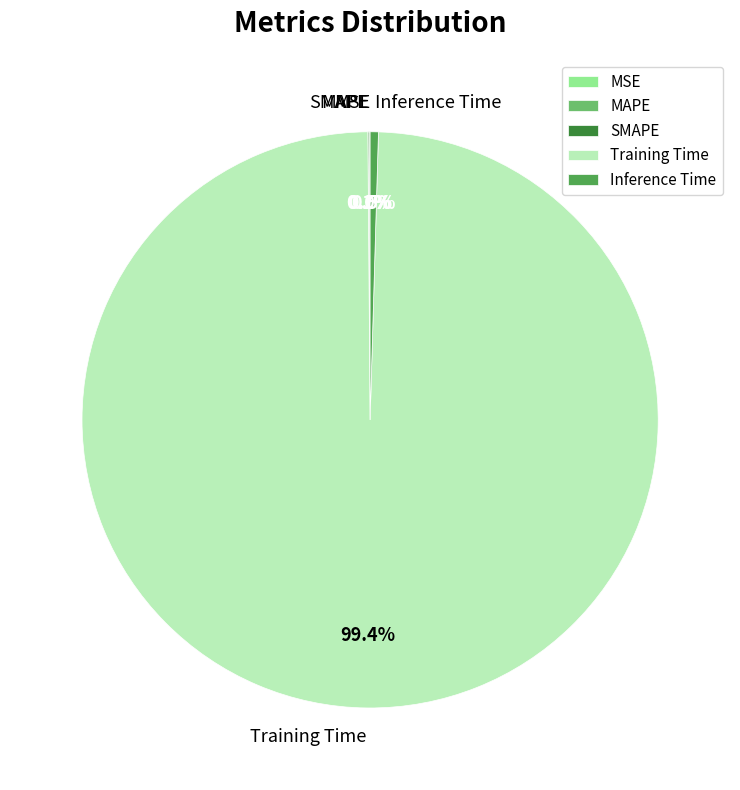

Between Training Time and Inference Time, which is larger?

Training Time